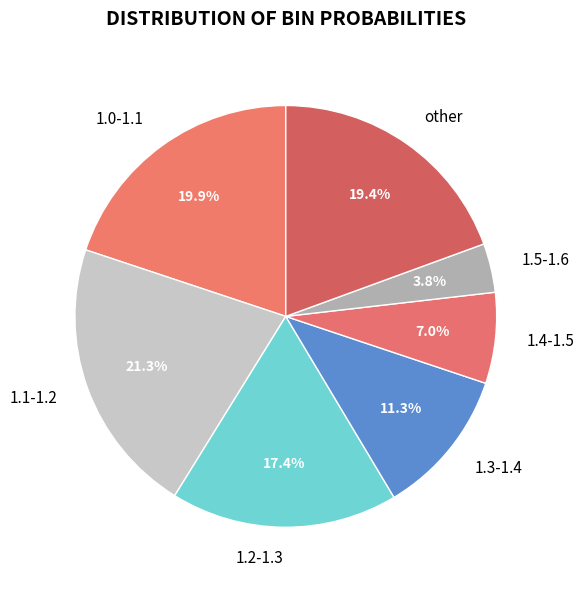

To the nearest percent, what percentage of the pie is other?

19%